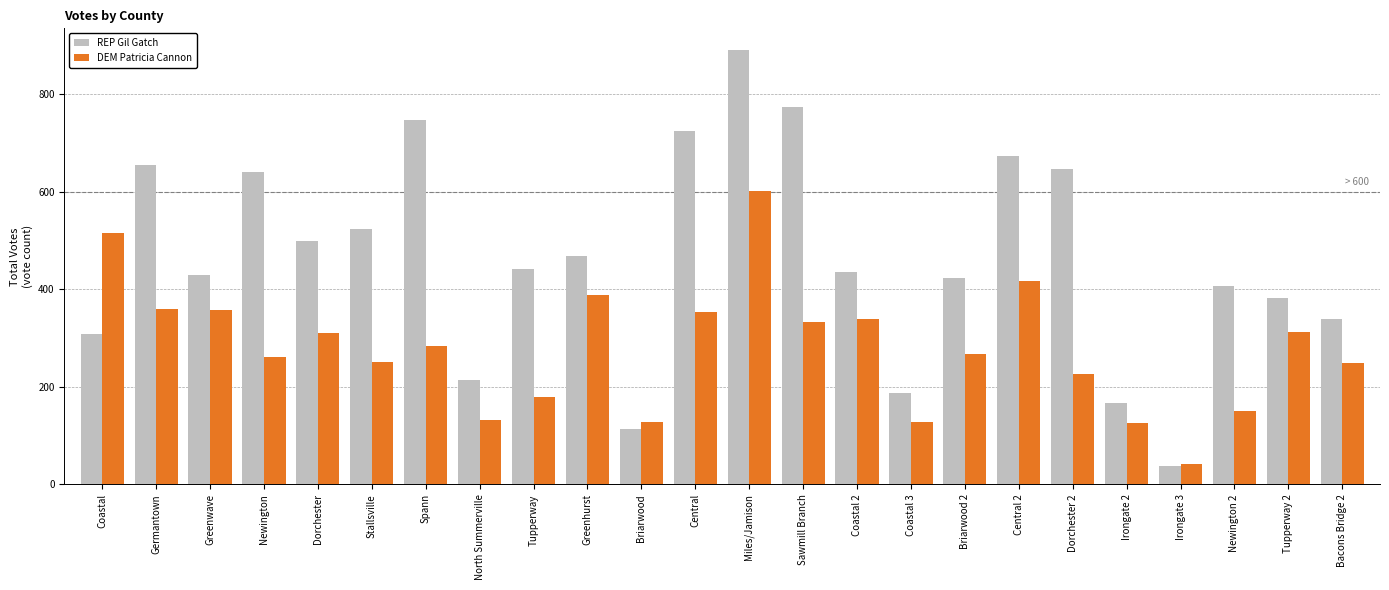

Are the bars horizontal?

No